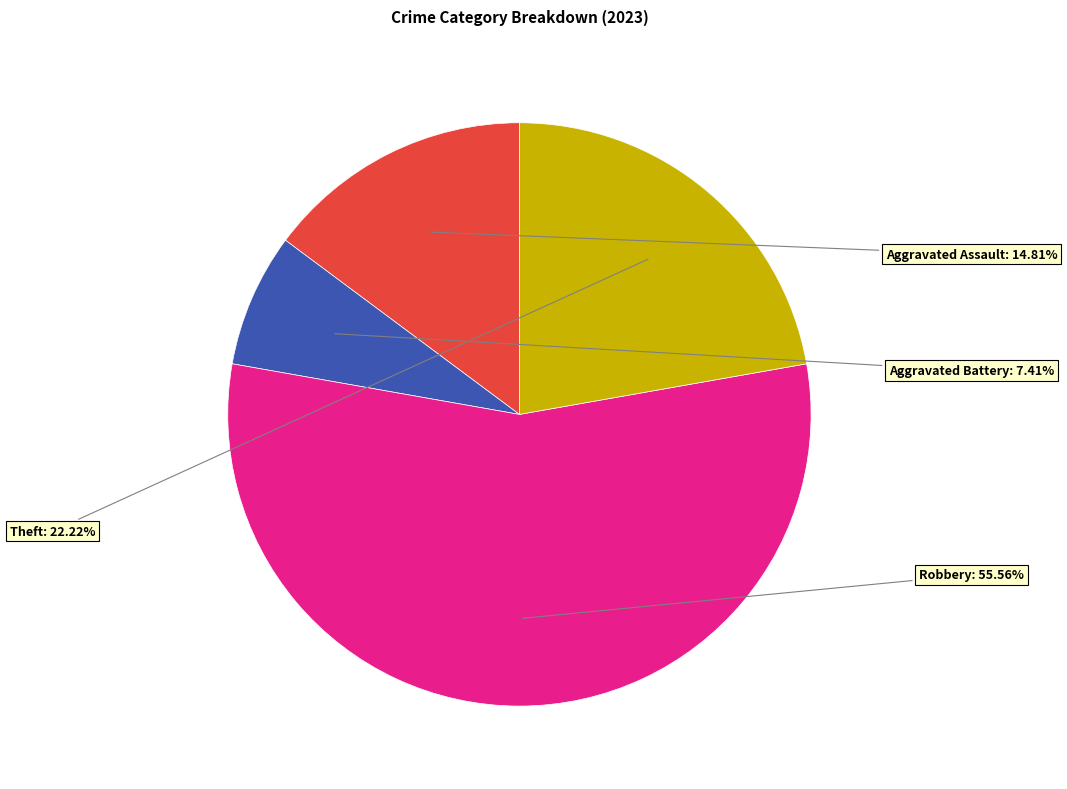

What percentage is NOT represented by Theft?

77.8%